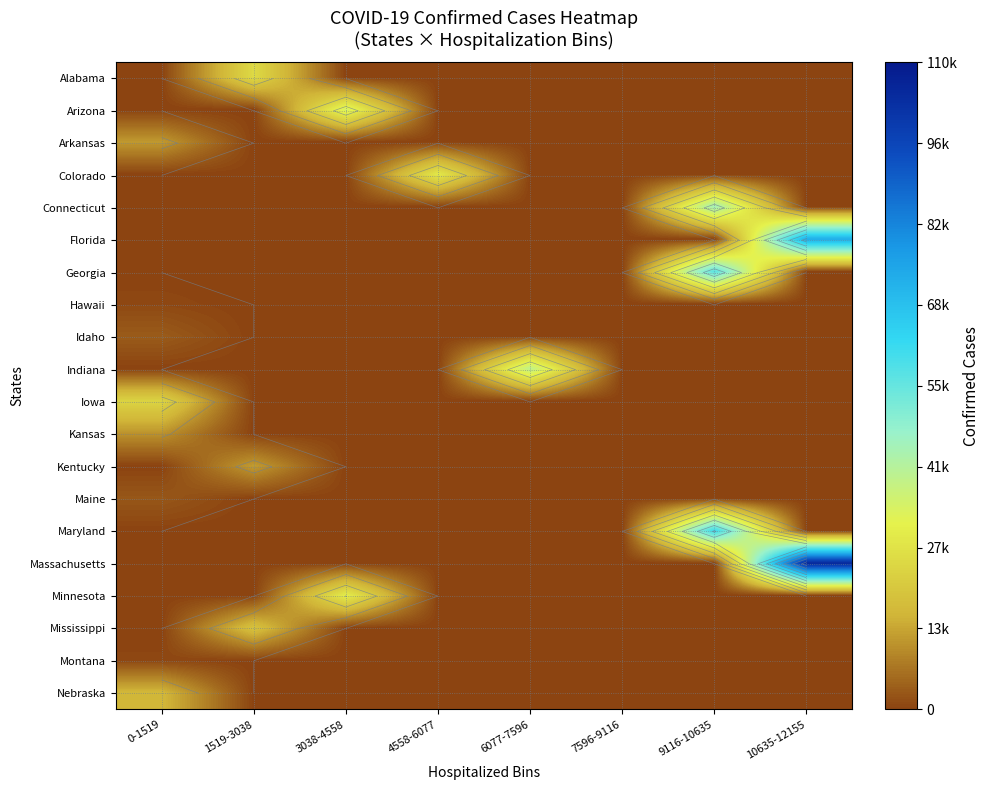

What is the total value across all series at 1519-3038?

57157